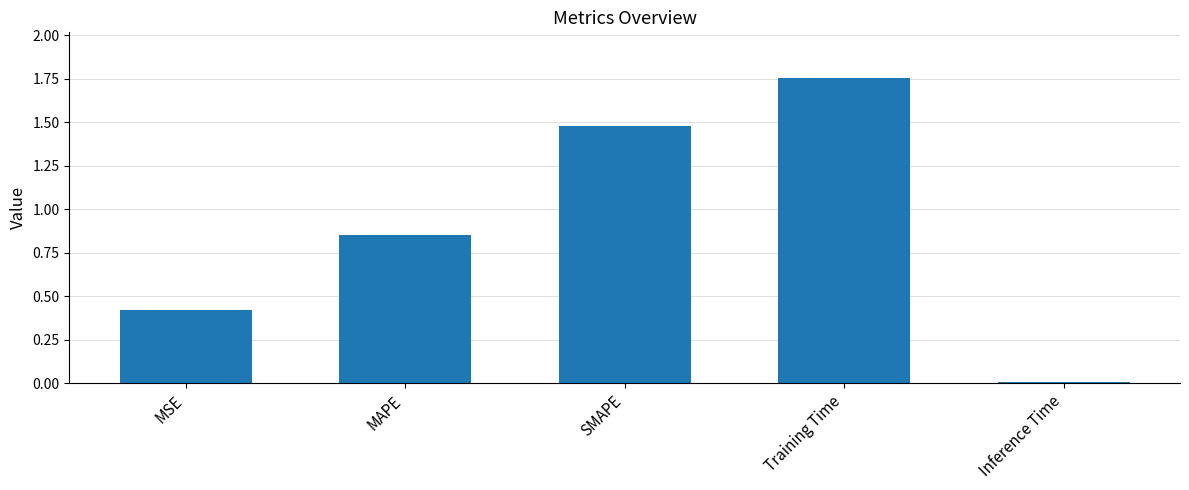

How many bars are there in total?

5